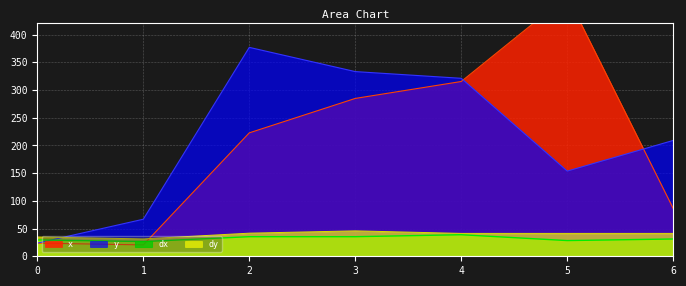

List the series in order of their peak value, highest first.

x, y, dy, dx